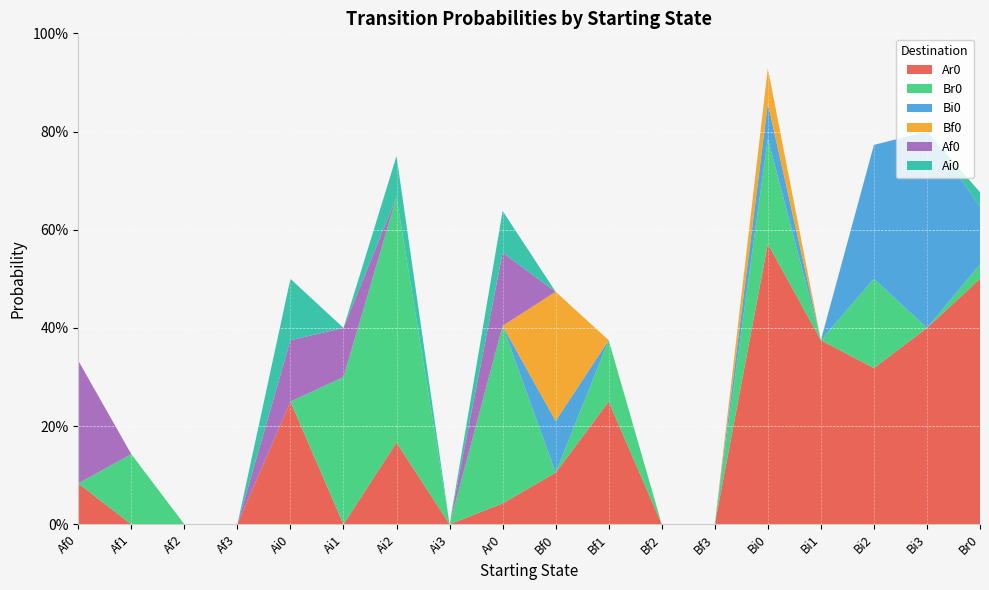

Reading left to right, extract all data points from this chart.

Ar0: Af0=0.1	Af1=0.0	Af2=0.0	Af3=0.0	Ai0=0.2	Ai1=0.0	Ai2=0.2	Ai3=0.0	Ar0=0.0	Bf0=0.1	Bf1=0.2	Bf2=0.0	Bf3=0.0	Bi0=0.6	Bi1=0.4	Bi2=0.3	Bi3=0.4	Br0=0.5
Br0: Af0=0.0	Af1=0.1	Af2=0.0	Af3=0.0	Ai0=0.0	Ai1=0.3	Ai2=0.5	Ai3=0.0	Ar0=0.4	Bf0=0.0	Bf1=0.1	Bf2=0.0	Bf3=0.0	Bi0=0.2	Bi1=0.0	Bi2=0.2	Bi3=0.0	Br0=0.0
Bi0: Af0=0.0	Af1=0.0	Af2=0.0	Af3=0.0	Ai0=0.0	Ai1=0.0	Ai2=0.0	Ai3=0.0	Ar0=0.0	Bf0=0.1	Bf1=0.0	Bf2=0.0	Bf3=0.0	Bi0=0.1	Bi1=0.0	Bi2=0.3	Bi3=0.4	Br0=0.1
Bf0: Af0=0.0	Af1=0.0	Af2=0.0	Af3=0.0	Ai0=0.0	Ai1=0.0	Ai2=0.0	Ai3=0.0	Ar0=0.0	Bf0=0.3	Bf1=0.0	Bf2=0.0	Bf3=0.0	Bi0=0.1	Bi1=0.0	Bi2=0.0	Bi3=0.0	Br0=0.0
Af0: Af0=0.2	Af1=0.0	Af2=0.0	Af3=0.0	Ai0=0.1	Ai1=0.1	Ai2=0.0	Ai3=0.0	Ar0=0.1	Bf0=0.0	Bf1=0.0	Bf2=0.0	Bf3=0.0	Bi0=0.0	Bi1=0.0	Bi2=0.0	Bi3=0.0	Br0=0.0
Ai0: Af0=0.0	Af1=0.0	Af2=0.0	Af3=0.0	Ai0=0.1	Ai1=0.0	Ai2=0.1	Ai3=0.0	Ar0=0.1	Bf0=0.0	Bf1=0.0	Bf2=0.0	Bf3=0.0	Bi0=0.0	Bi1=0.0	Bi2=0.0	Bi3=0.0	Br0=0.0